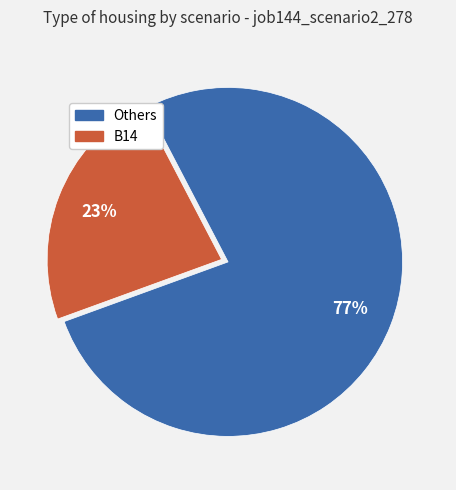

Is there a majority slice in this chart?

Yes